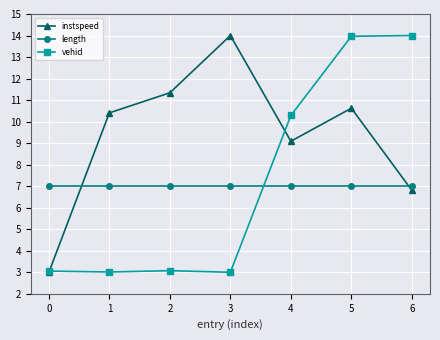

True or false: vehid has more than 2 points higher than both neighbors.

False